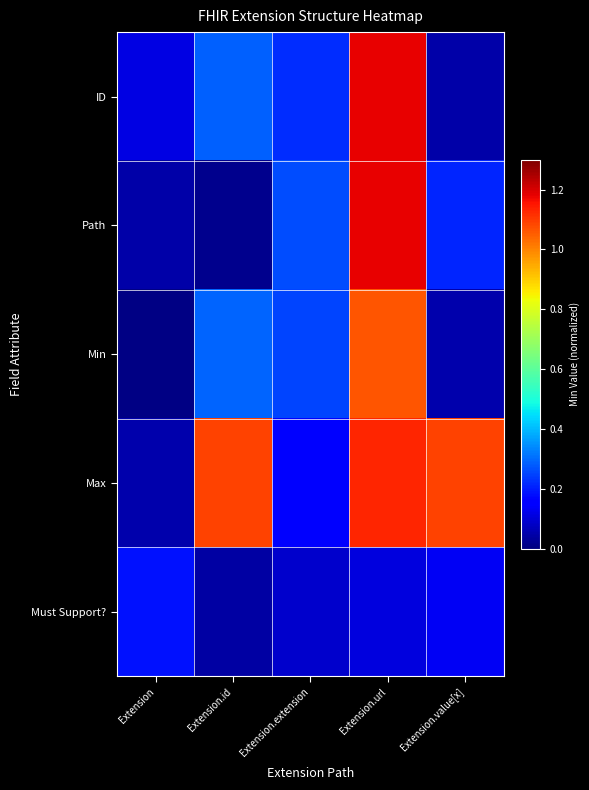

Which series changed the most between Extension and Extension.extension?

Min